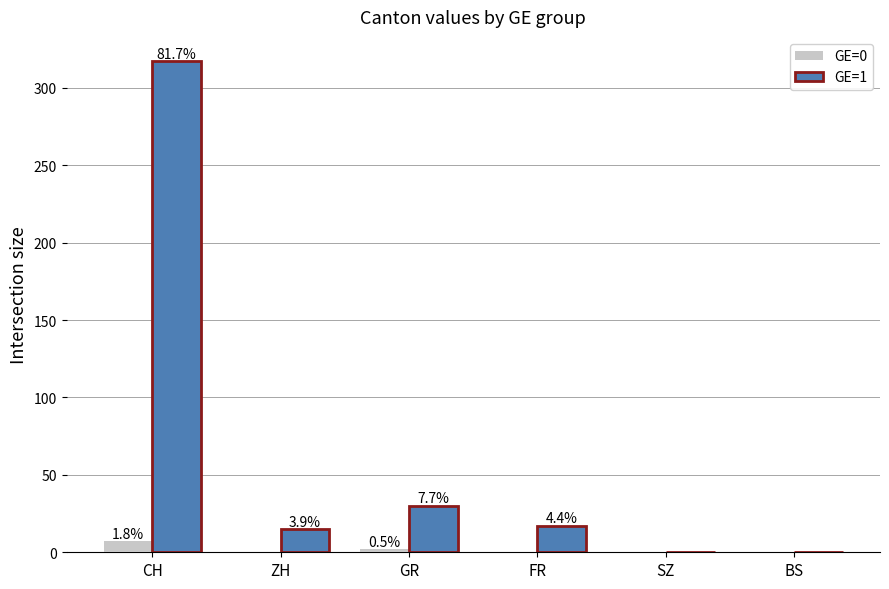

Does the chart contain stacked bars?

No